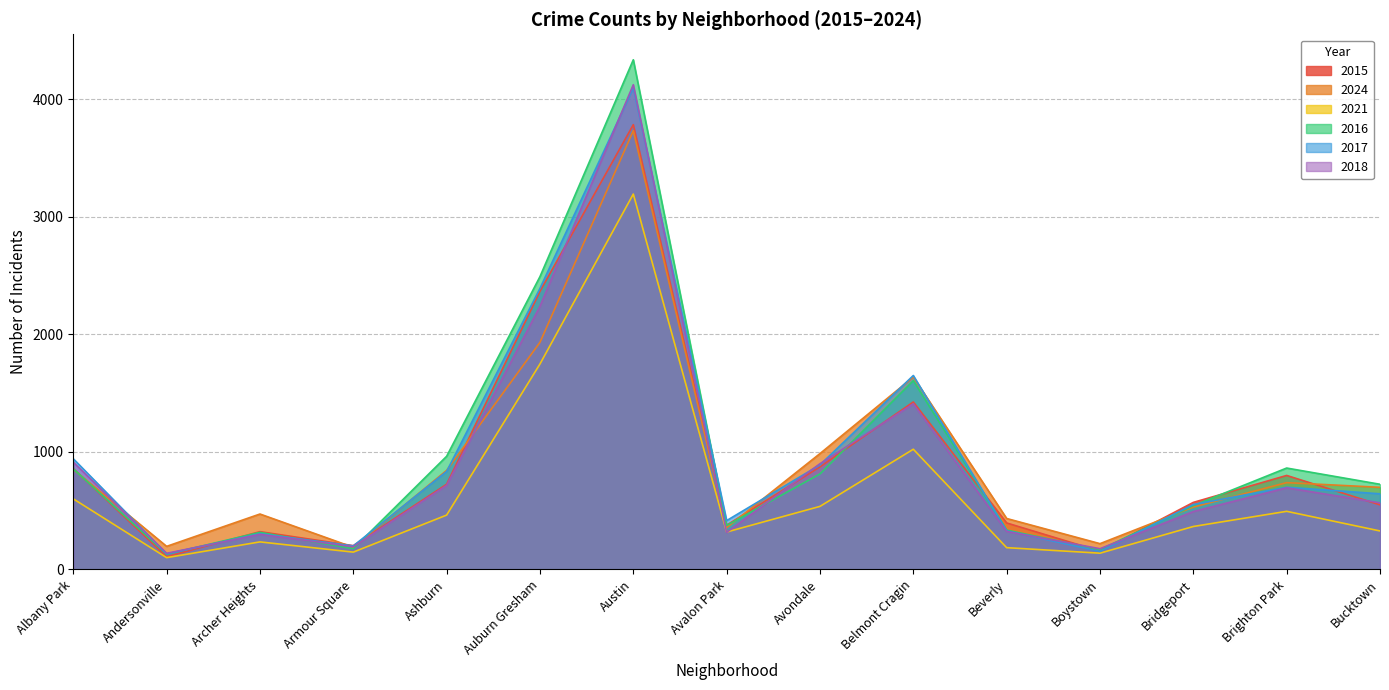

What is the difference between the second highest and second lowest values in the 2021 series?

1609